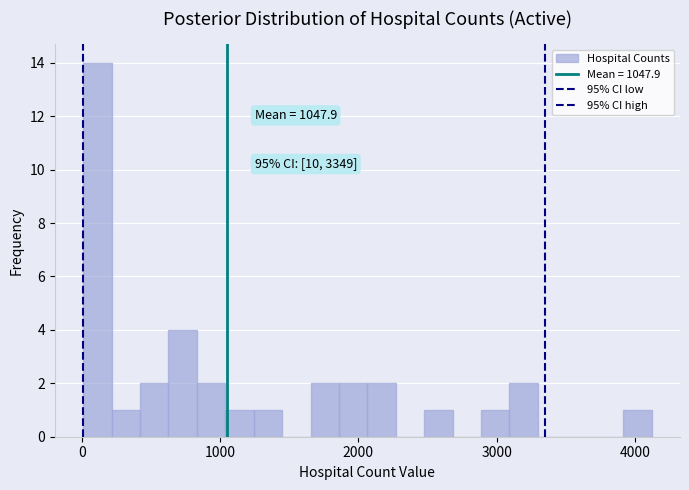

Read against the x-axis, roughly where is the centre of the tallest bar?

100